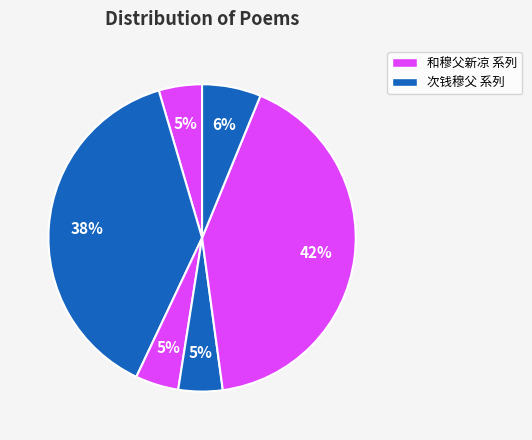

How many segments does this pie chart have?

6